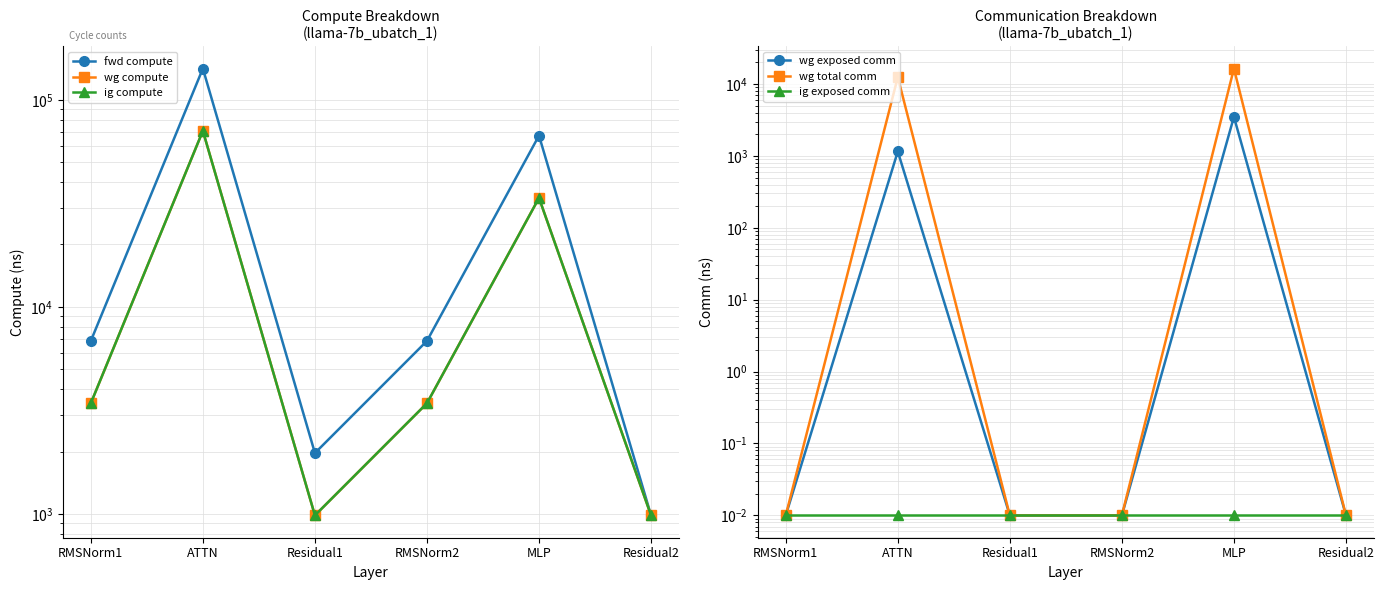

True or false: fwd compute and ig exposed comm cross at least once.

False